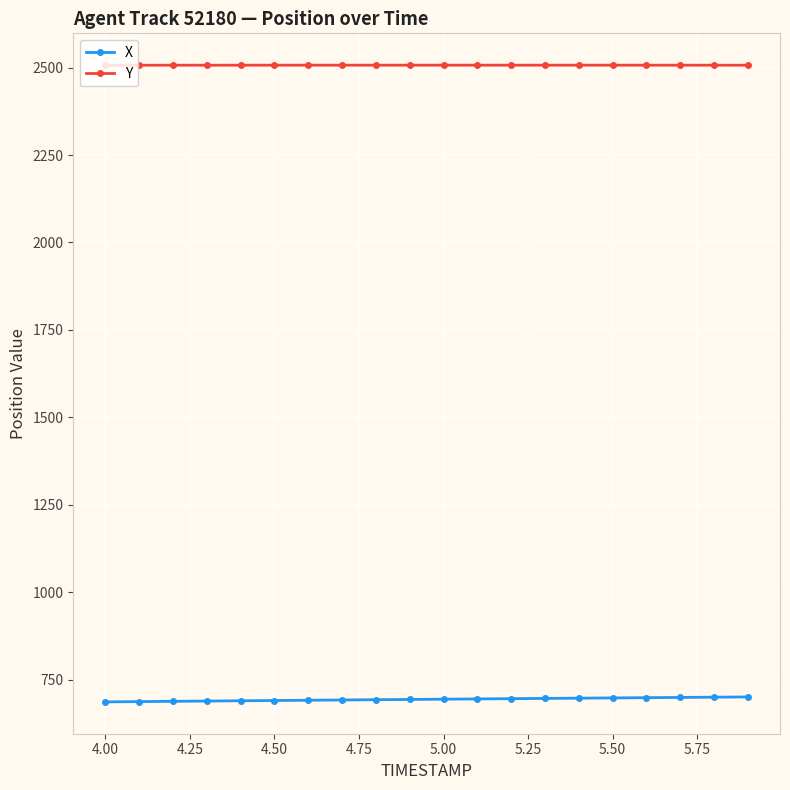

What is the difference between the second highest and second lowest values in the X series?

12.6